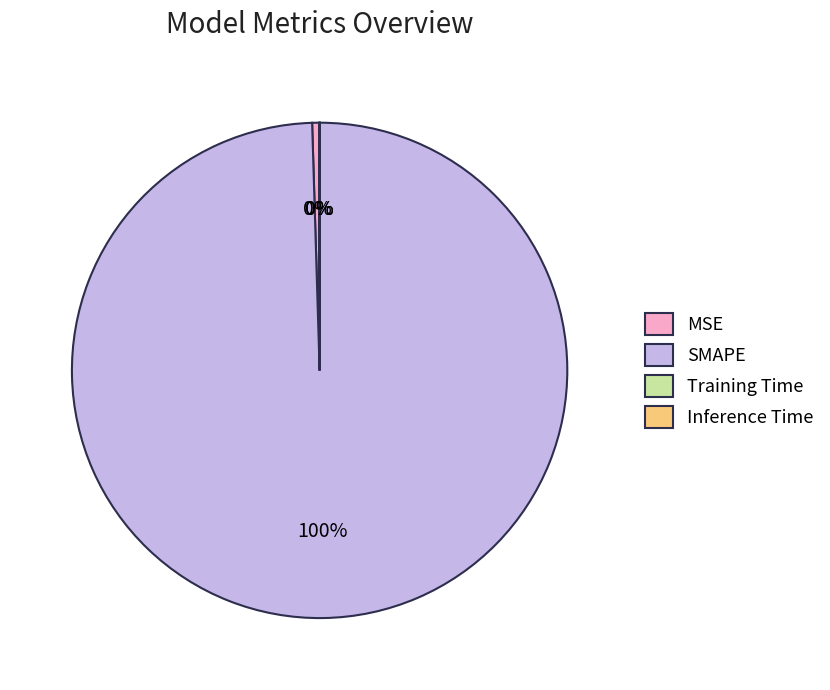

What percentage is the SMAPE slice, to the nearest percent?

100%